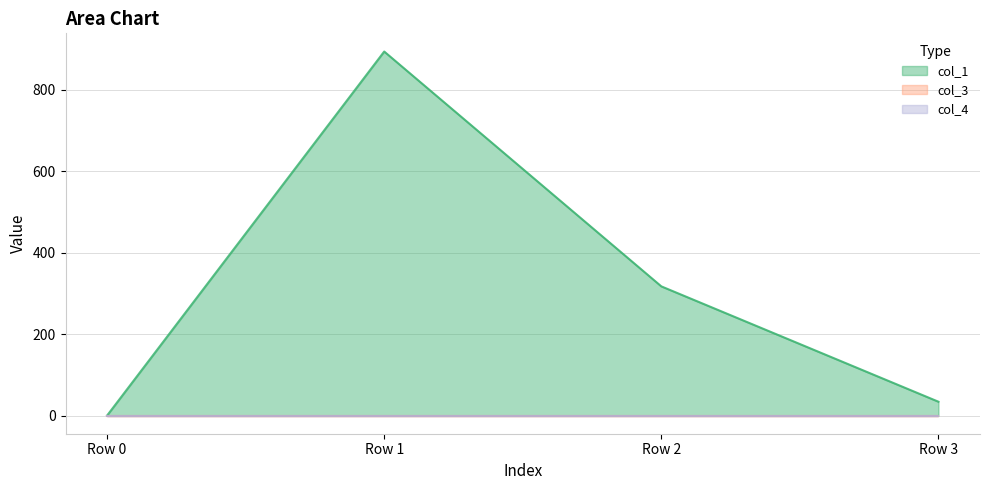

True or false: col_3 and col_4 intersect in this chart.

False